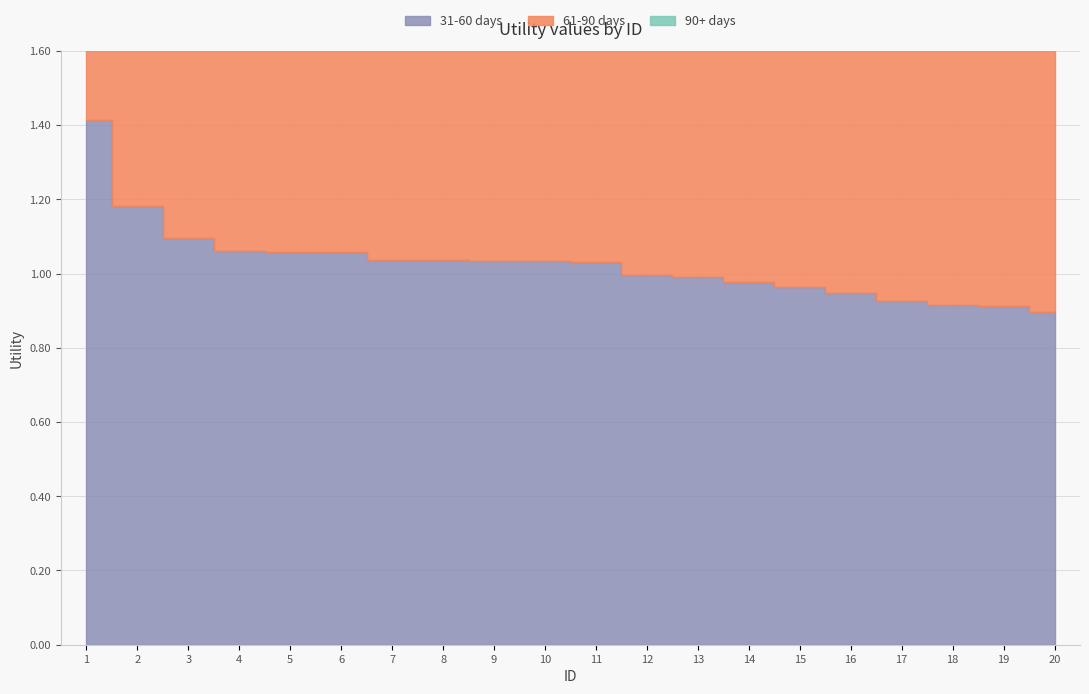

True or false: 31-60 days and 90+ days cross at least once.

False